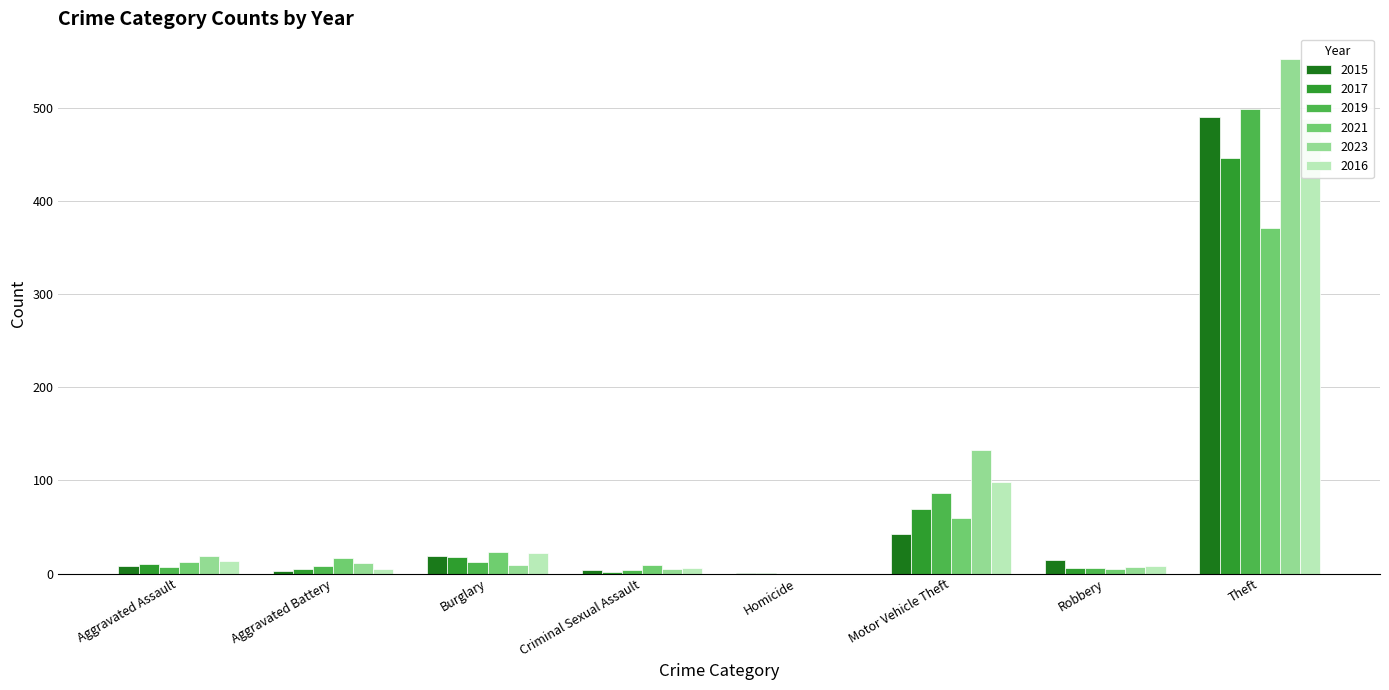

Which has a higher value, Robbery or Homicide?

Robbery